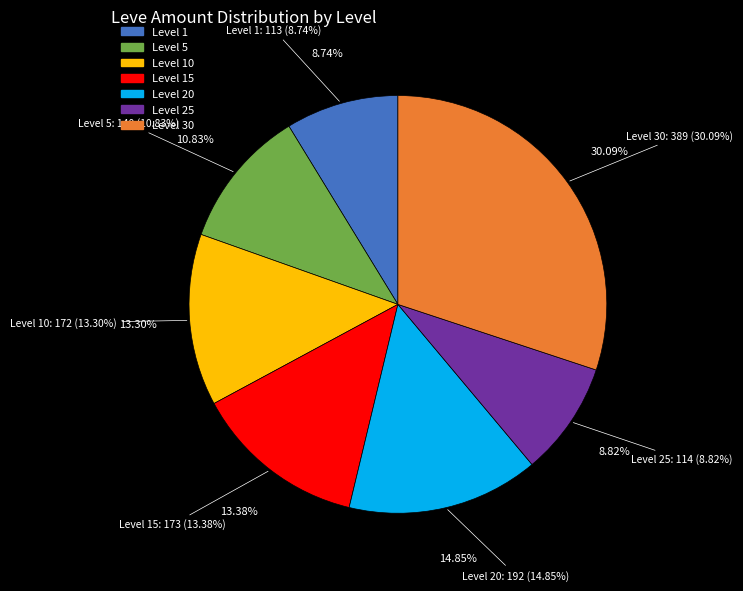

Does any single category account for the majority?

No